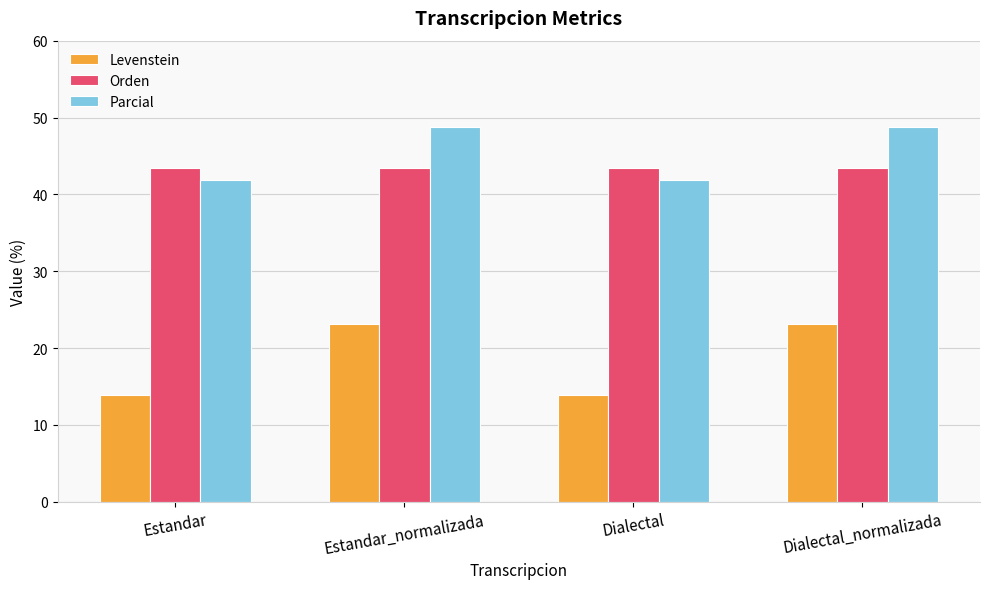

What is the spread (max minus min) of values at Estandar_normalizada?

25.7